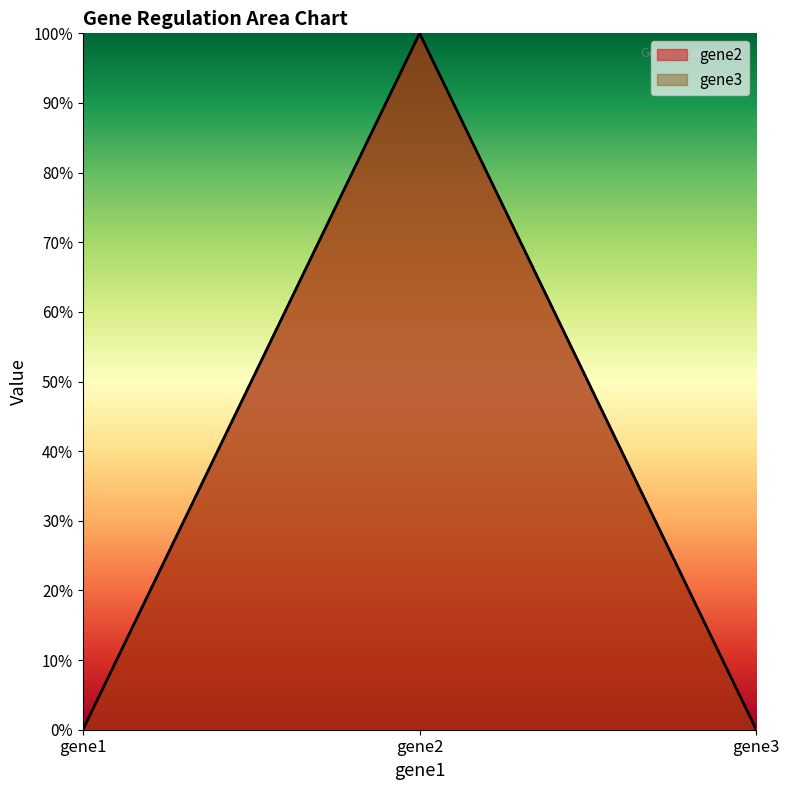

Does the chart have visible grid lines?

No